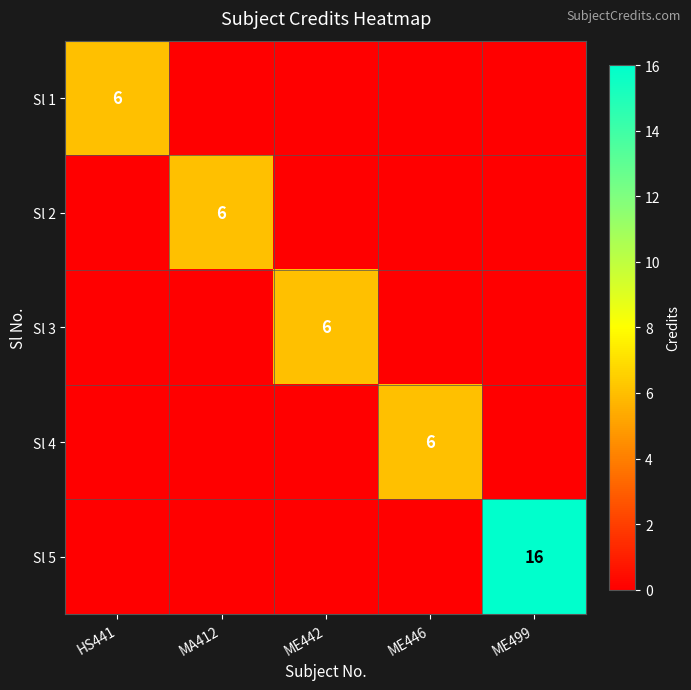

The value of Sl 4 at ME446 is 6. True or false?

True